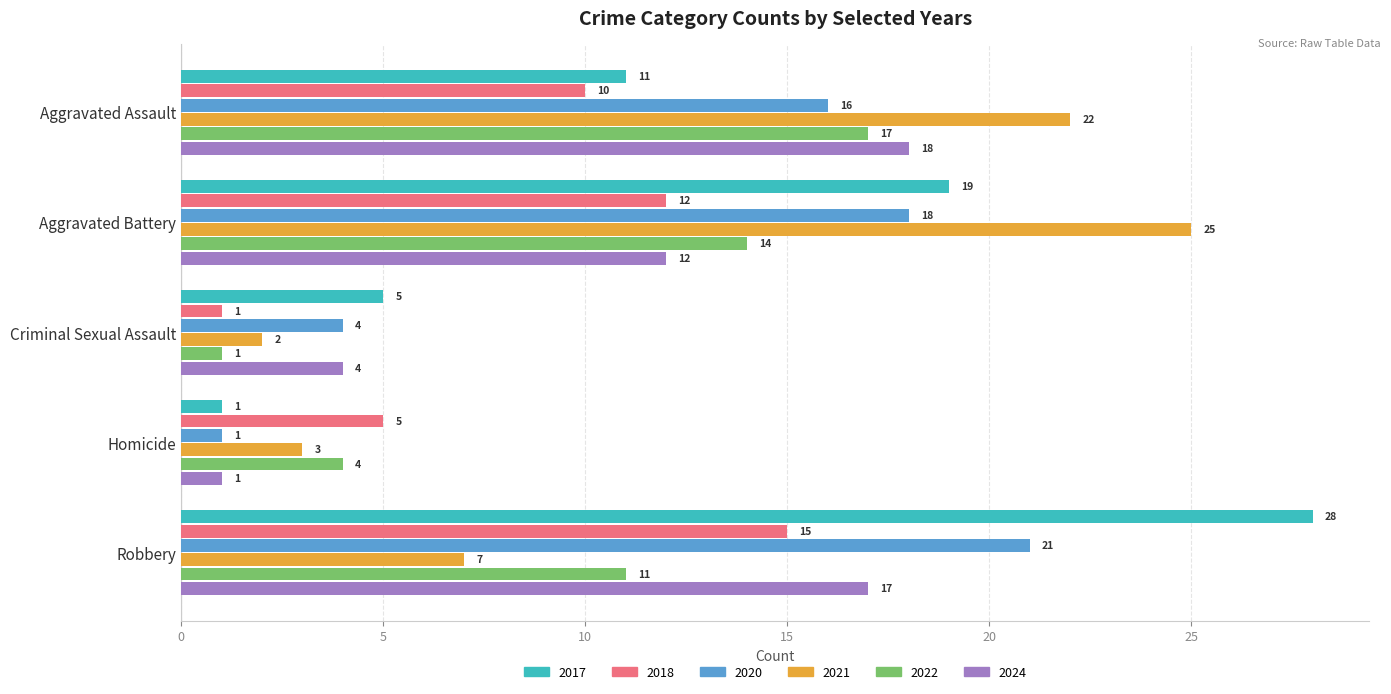

What is the highest value of the 2022 series?

17